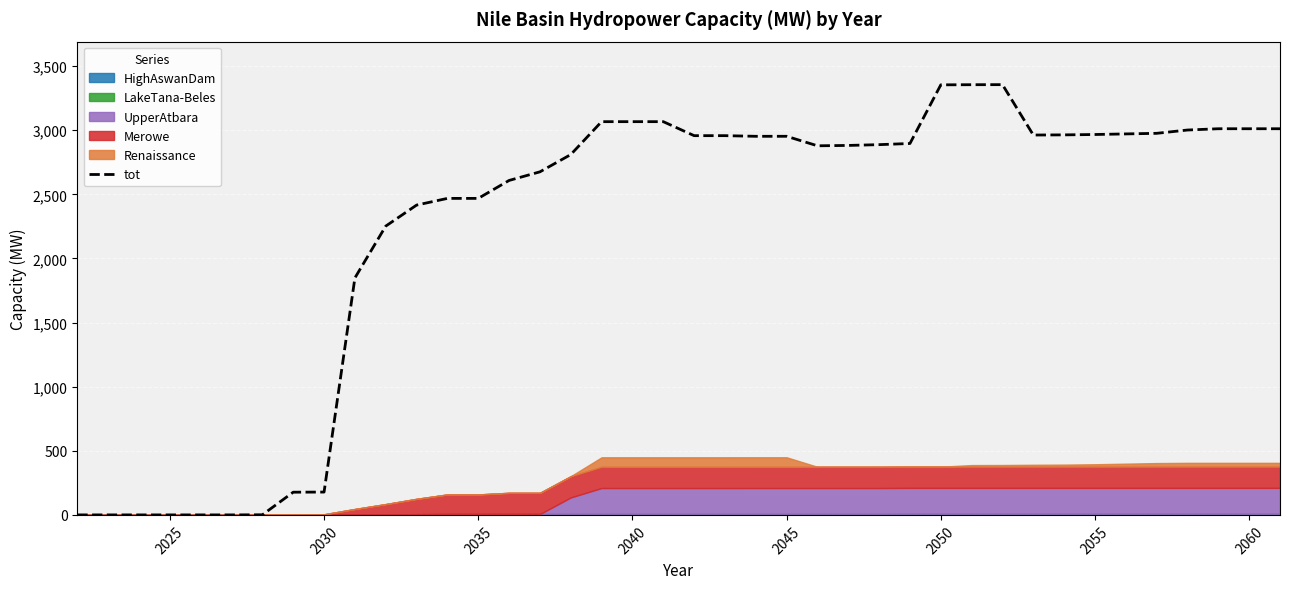

How many values exceed 2896?

20